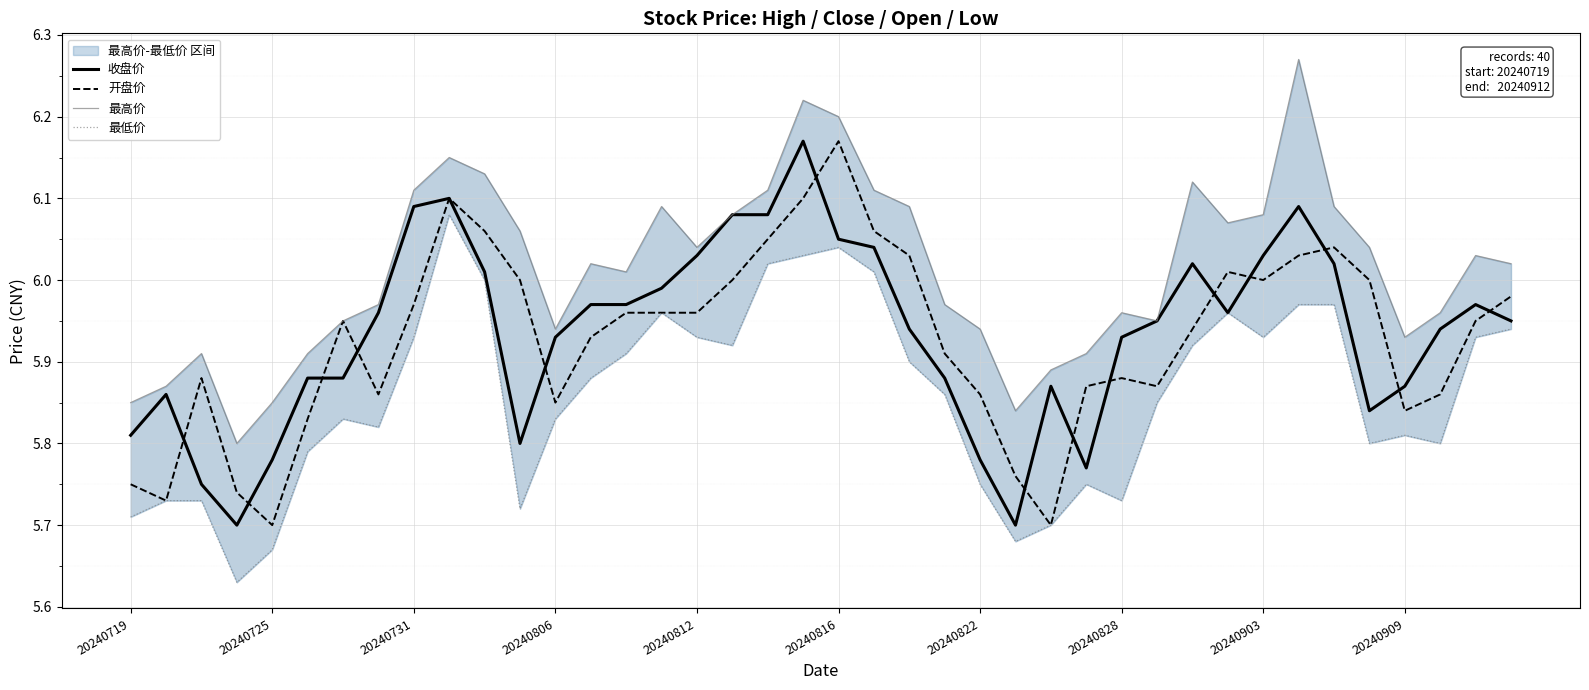

The value of 开盘价 at 20240731 is 1.9. True or false?

False